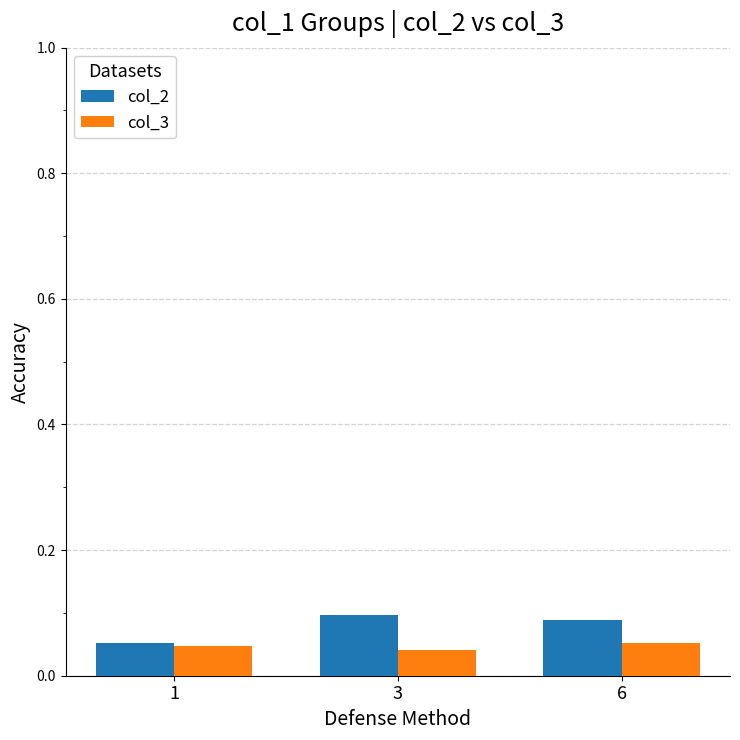

Rank the series by their maximum value, from lowest to highest.

col_3, col_2